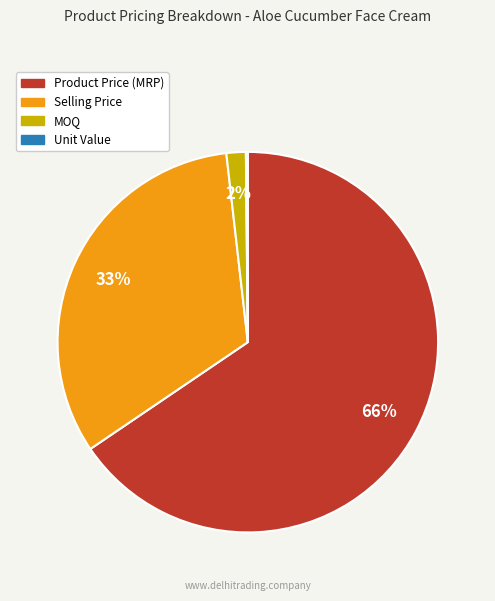

Which has a higher value, Product Price (MRP) or MOQ?

Product Price (MRP)